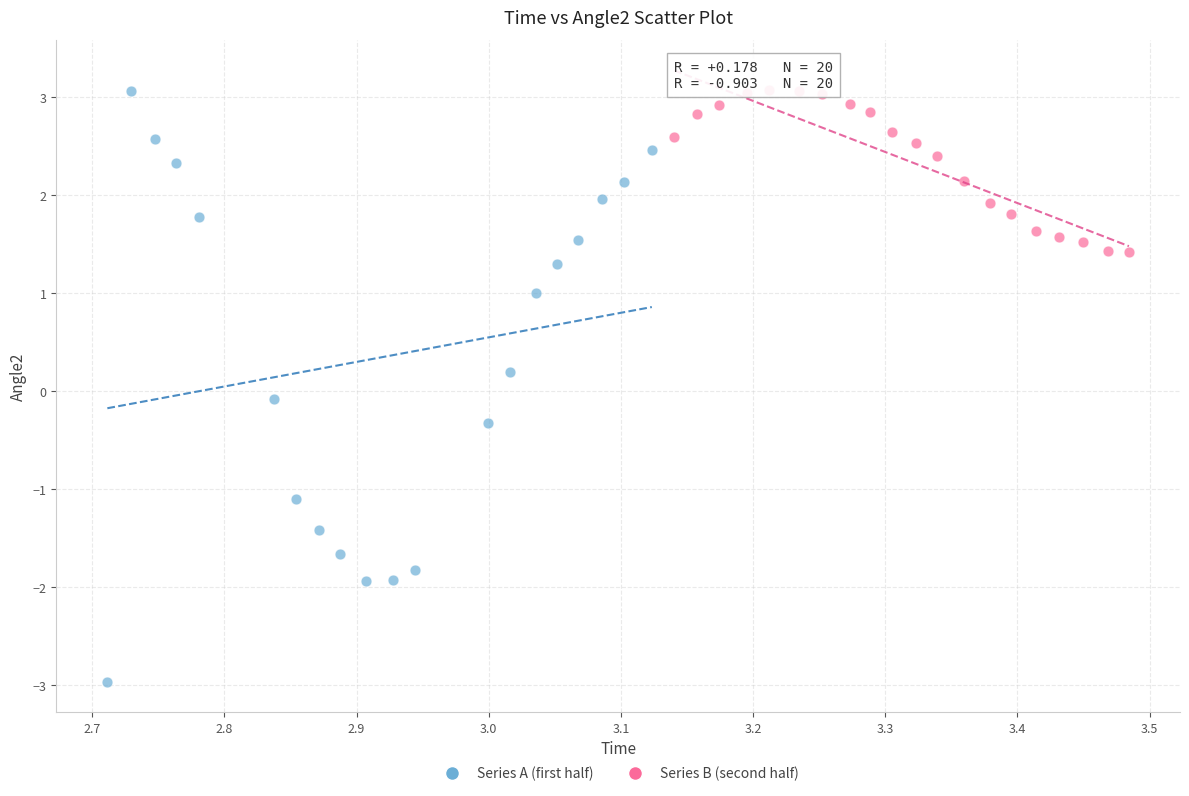

Which series has the widest spread of Y values?

Series A (first half)